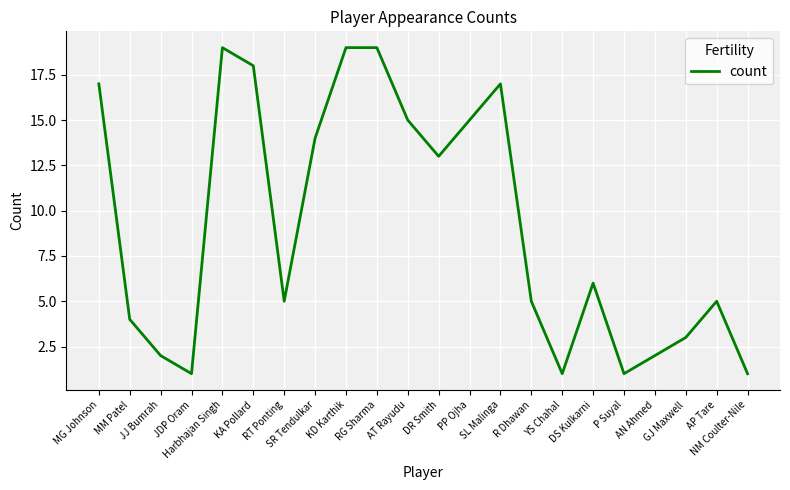

Is this an area chart (filled region under the line)?

No